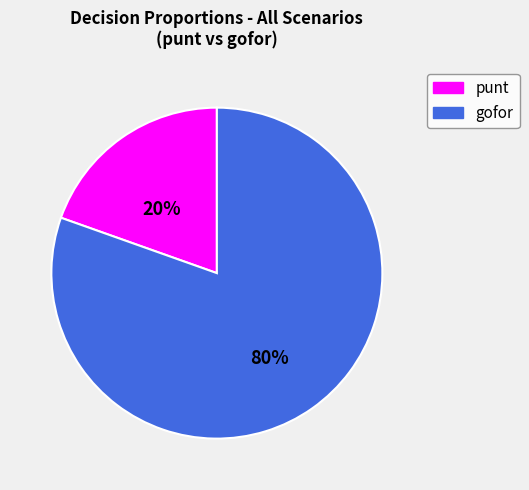

Does any single category account for the majority?

Yes